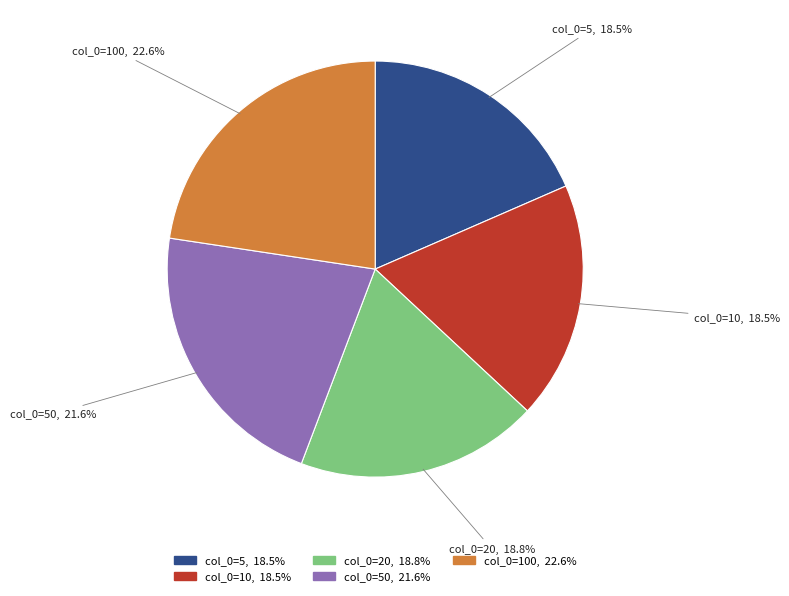

Which slice is the largest?

100